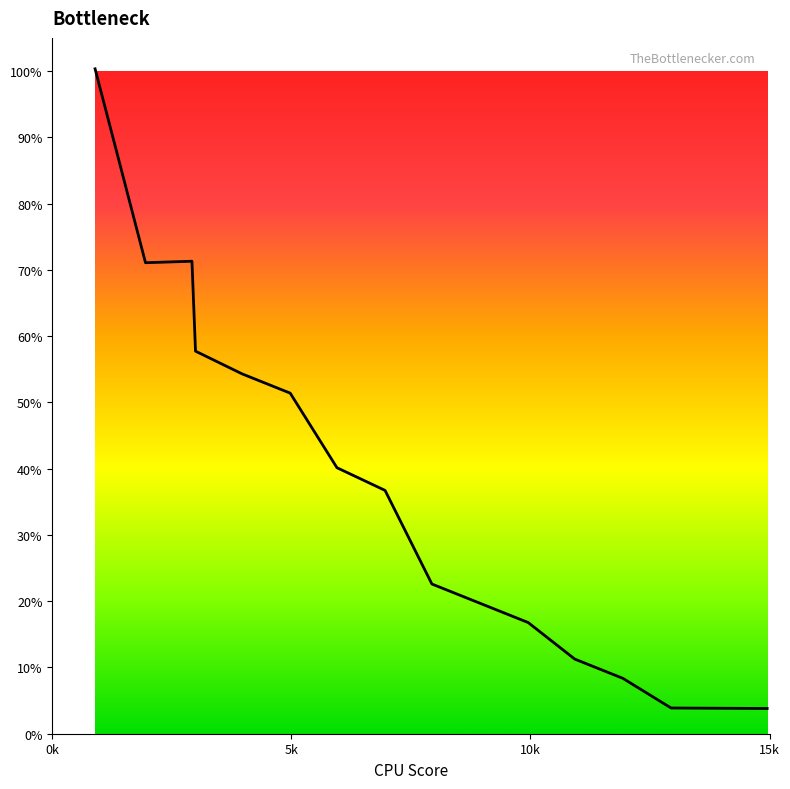

What is the greatest value displayed?

100.3